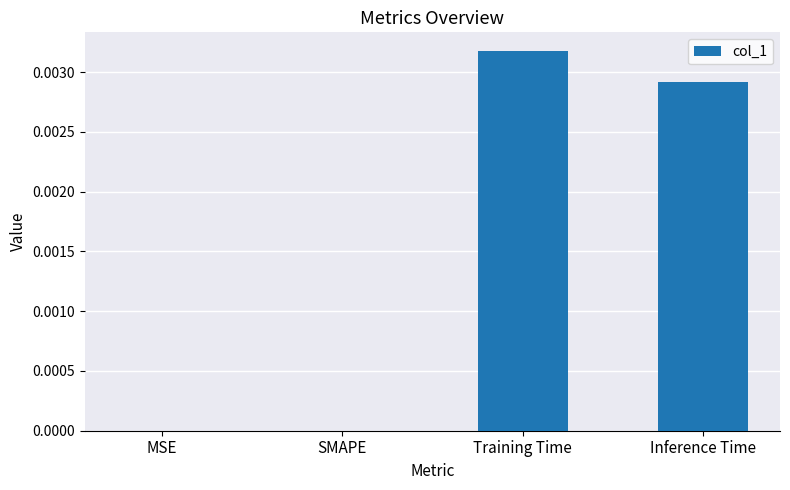

The chart shows a value of 0.0 at Training Time. True or false?

True